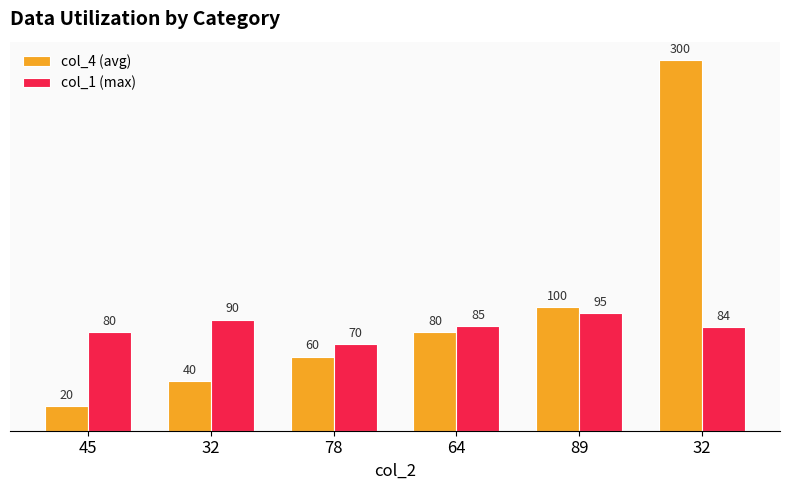

What are all the series names shown in the legend?

col_4 (avg), col_1 (max)